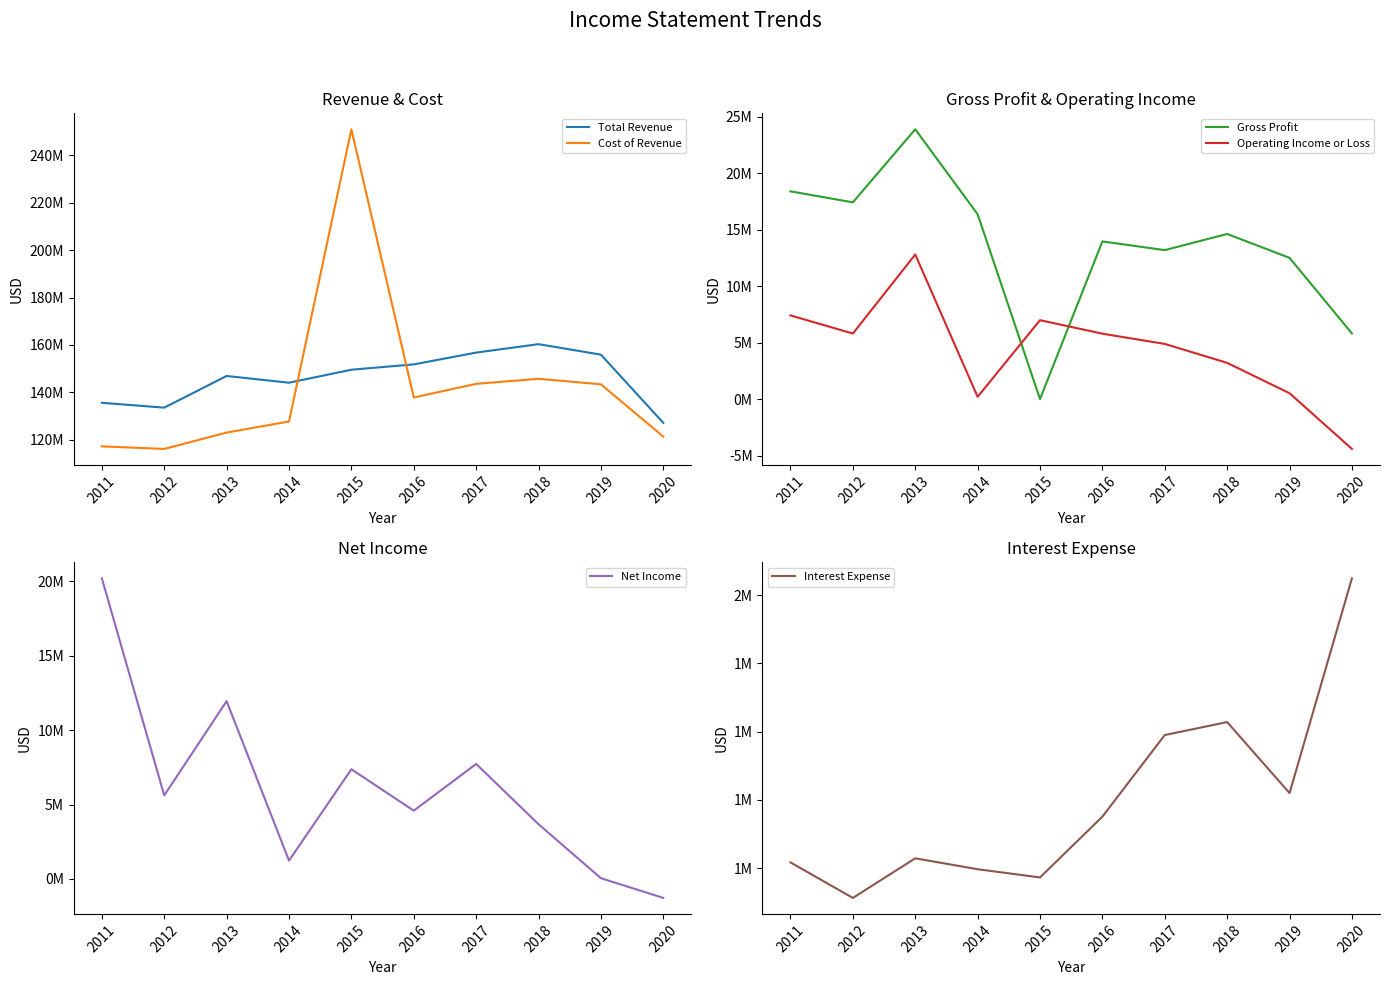

Which series ends up on top after the final intersection of Operating Income or Loss and Net Income?

Net Income